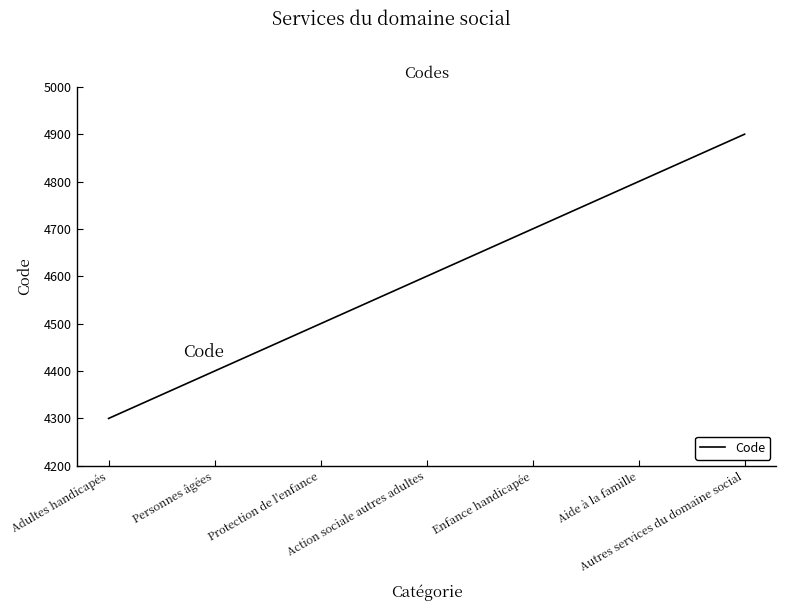

What is the maximum value shown in the chart?

4900